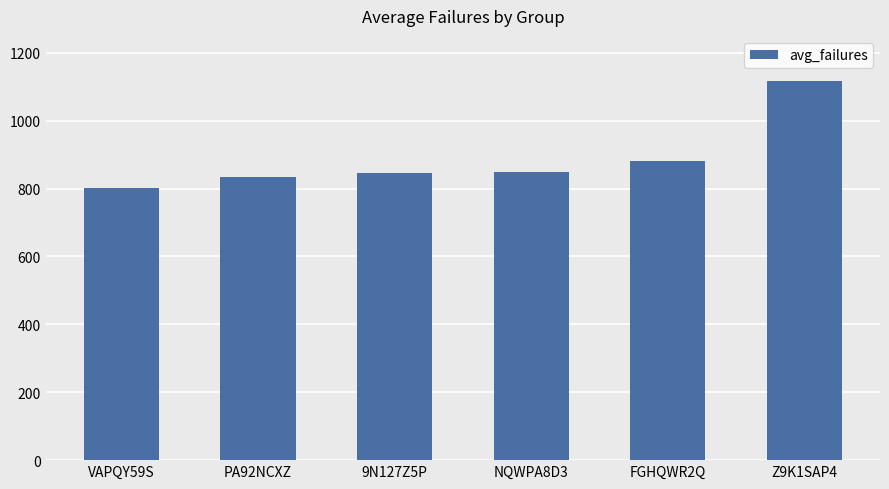

True or false: the data shows 833.0 at PA92NCXZ.

True